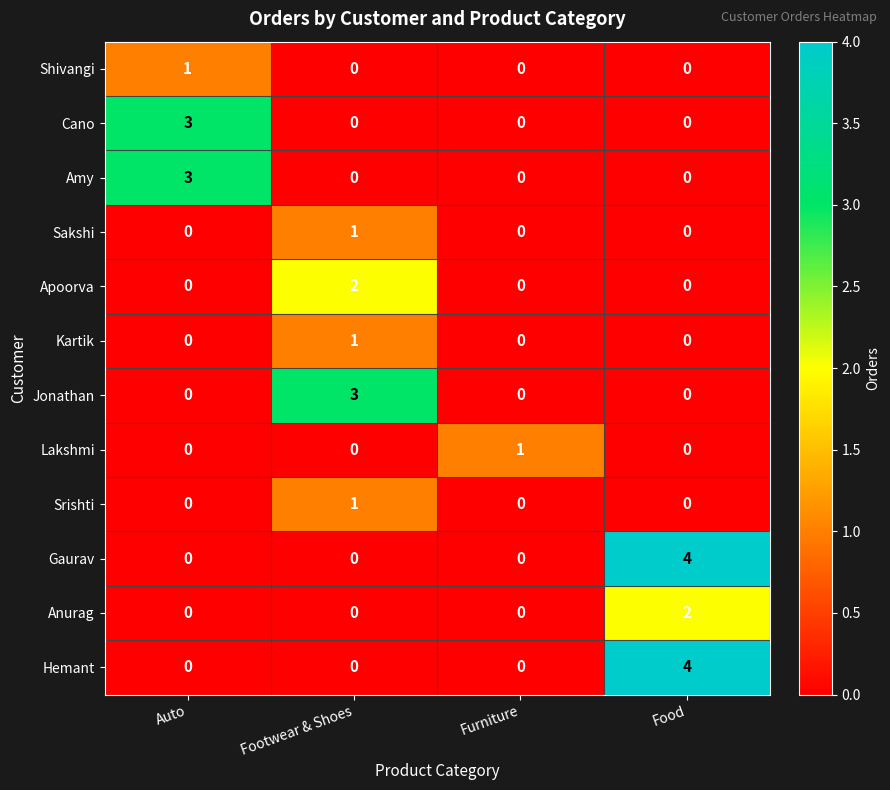

What is the difference between the maximum and minimum values in the Amy series?

3